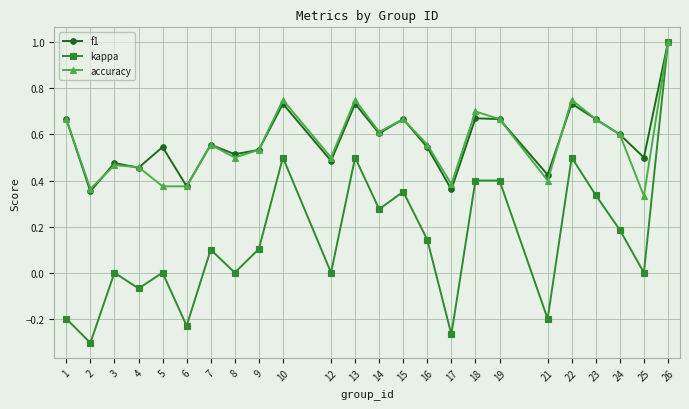

Is the value of accuracy at 25 greater than the value of kappa at 26?

No